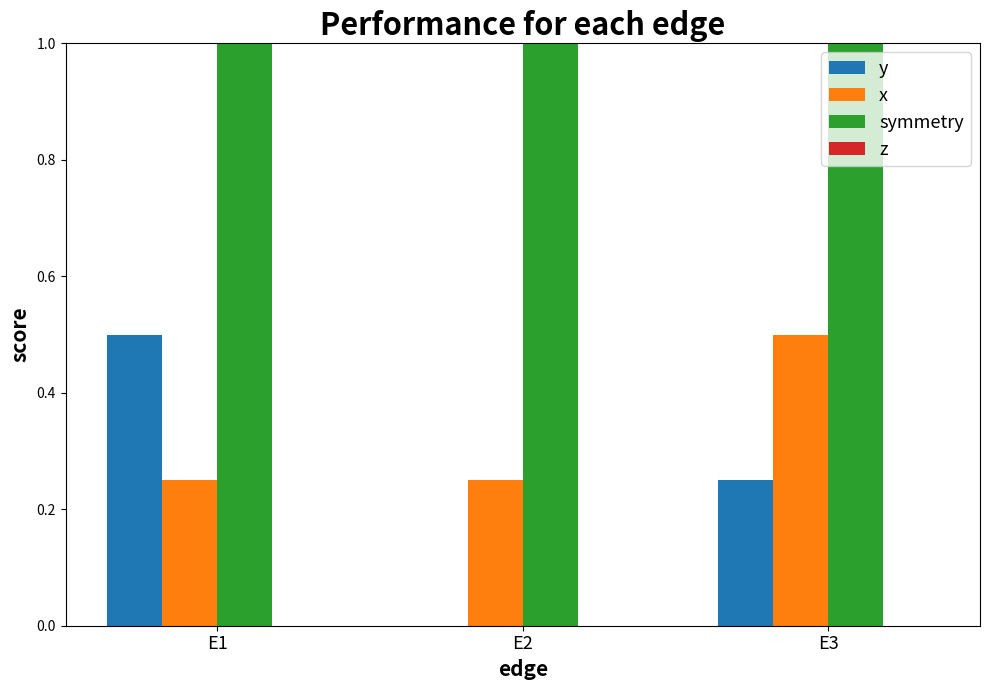

What is the difference between the maximum and minimum values in the x series?

0.2